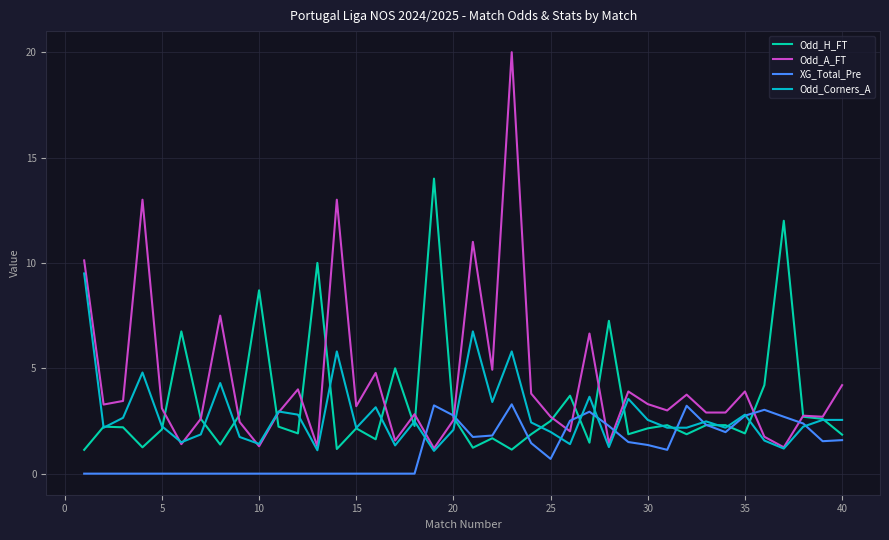

List the series in order of their peak value, lowest first.

XG_Total_Pre, Odd_Corners_A, Odd_H_FT, Odd_A_FT